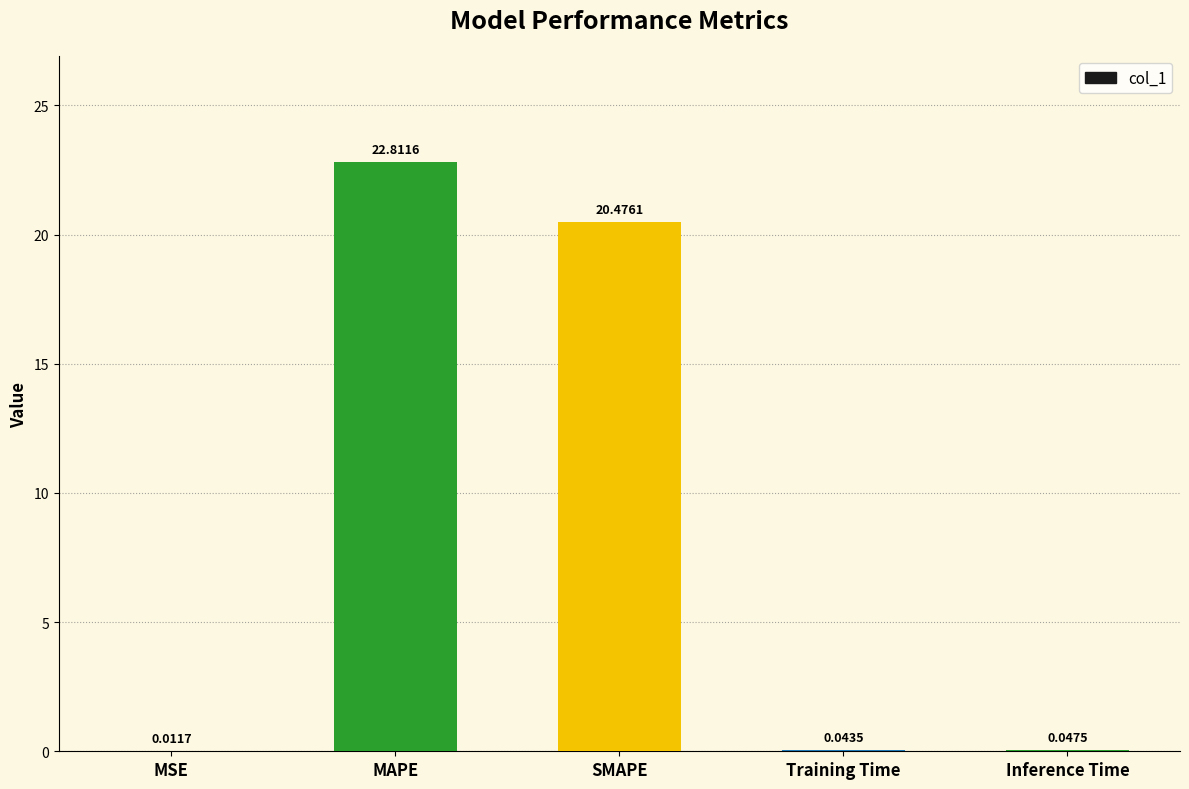

What is the ratio of the value at SMAPE to the value at MAPE?

0.9